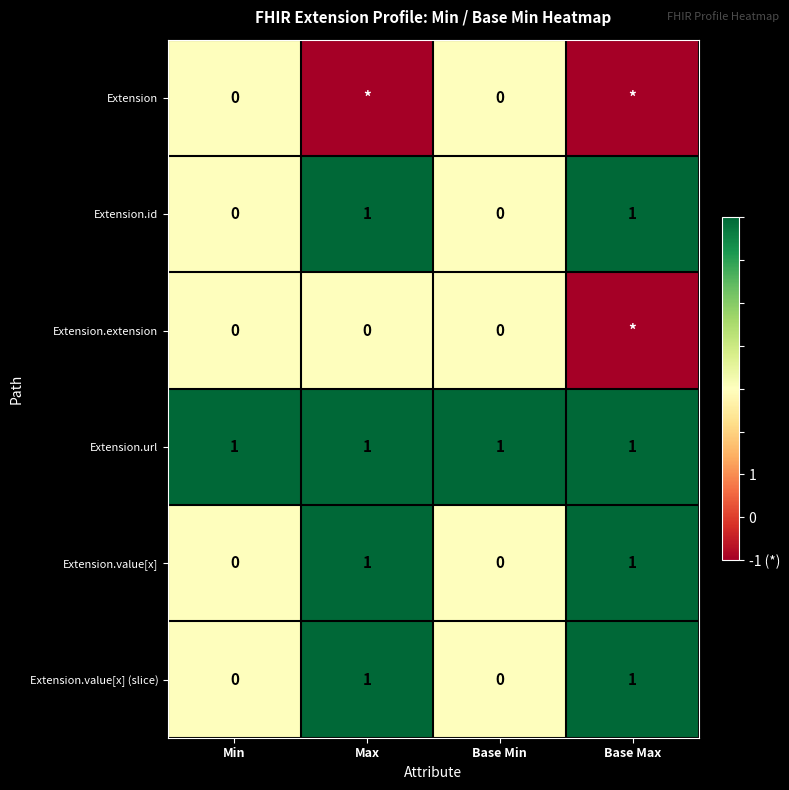

Is the value of Extension.extension at Min greater than the value of Extension.value[x] at Base Max?

No